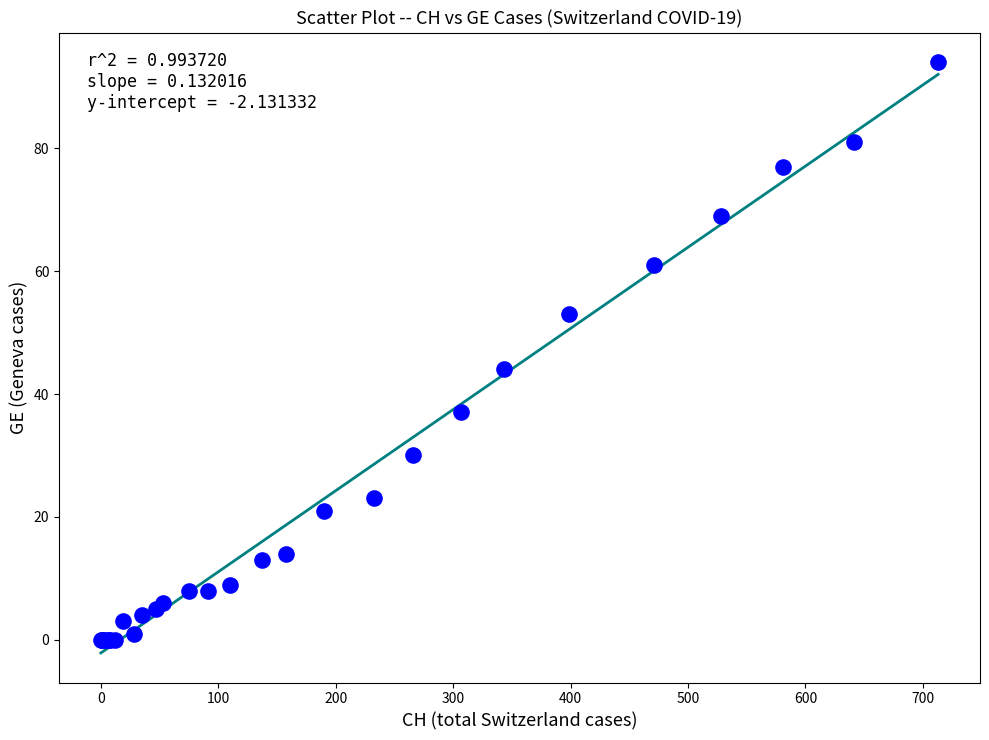

What Y value in the scatter plot is closest to 47?

44